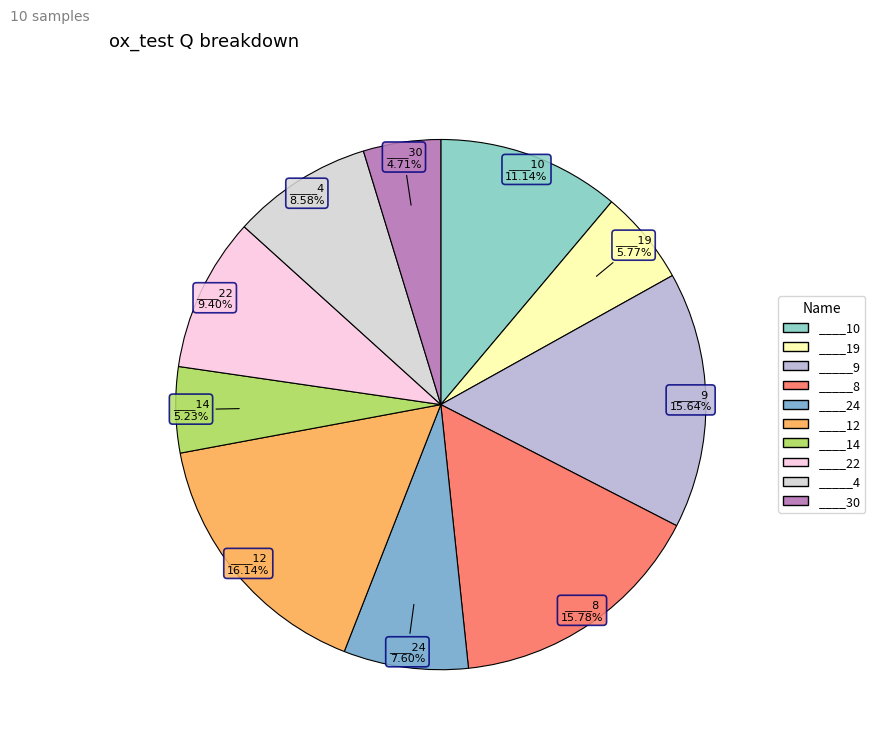

To the nearest percent, what is the average slice percentage?

10%